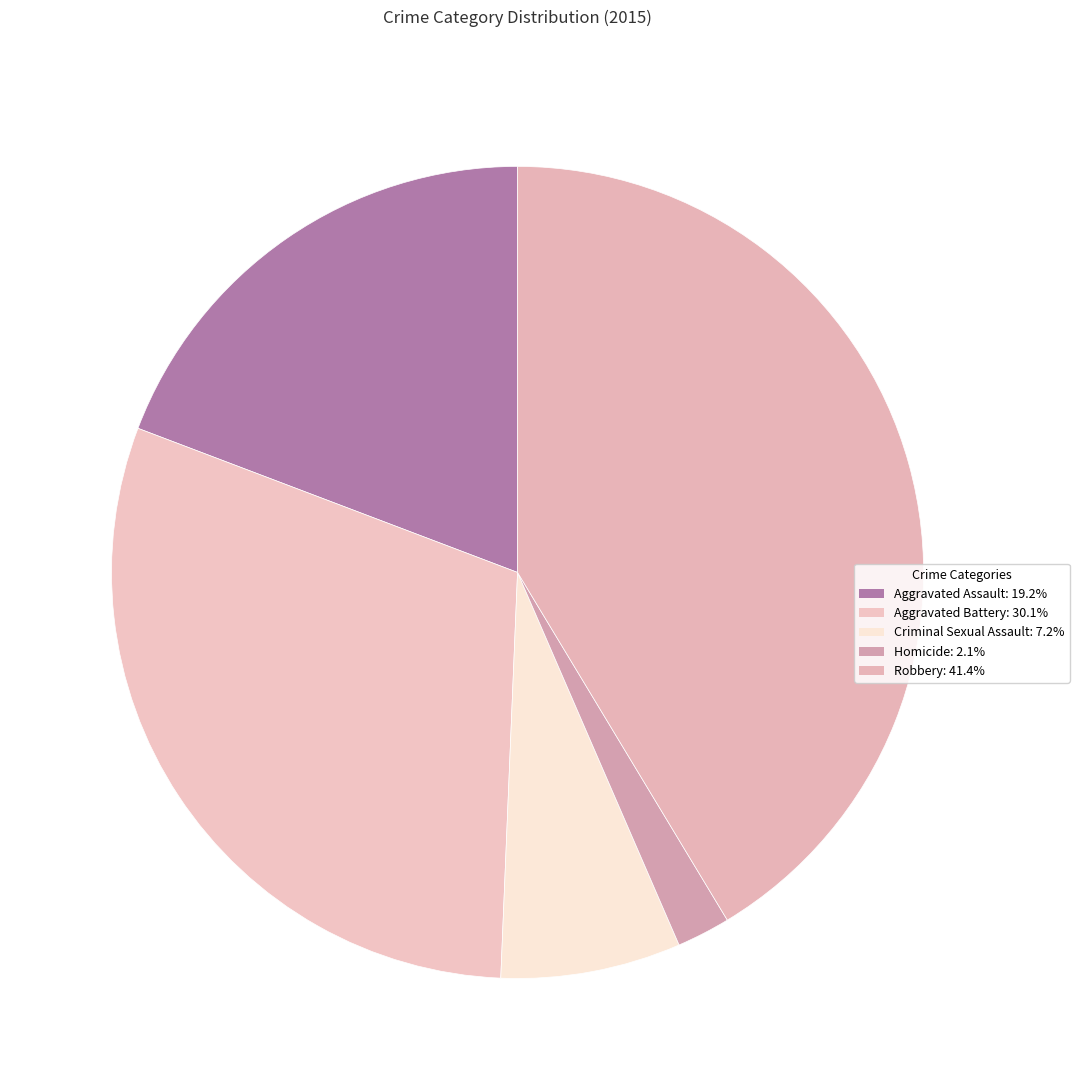

Is it true that Robbery is 28% of the pie?

False